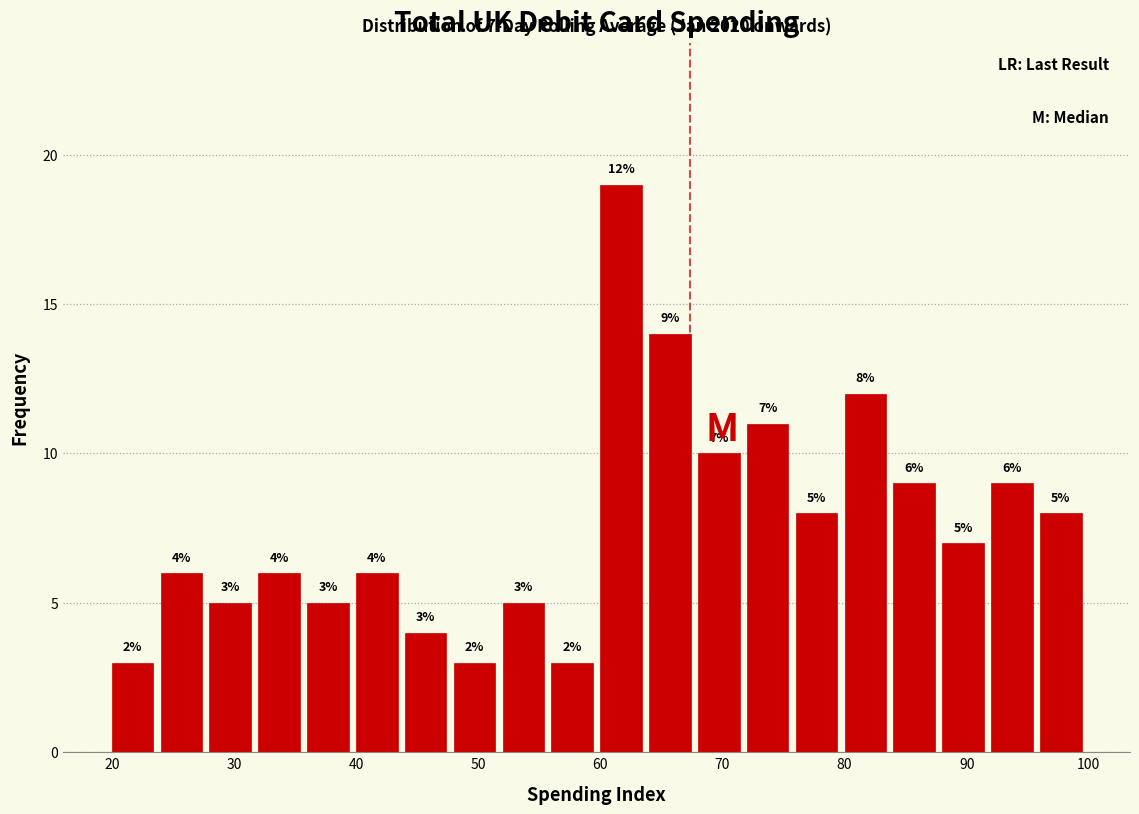

Which range on the x-axis has the tallest bar?

60 to 64